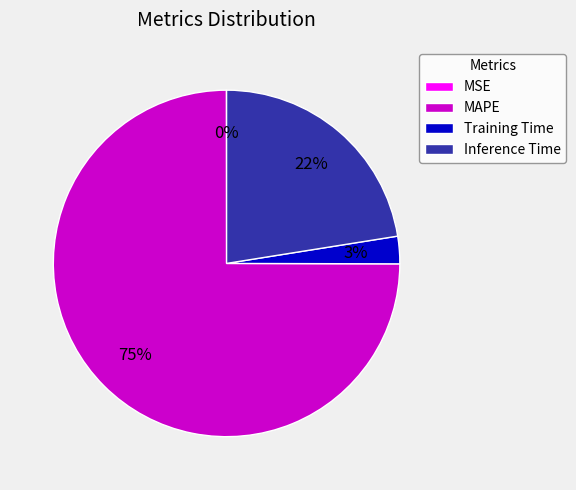

Do MAPE and Inference Time together represent more than half of the pie?

Yes